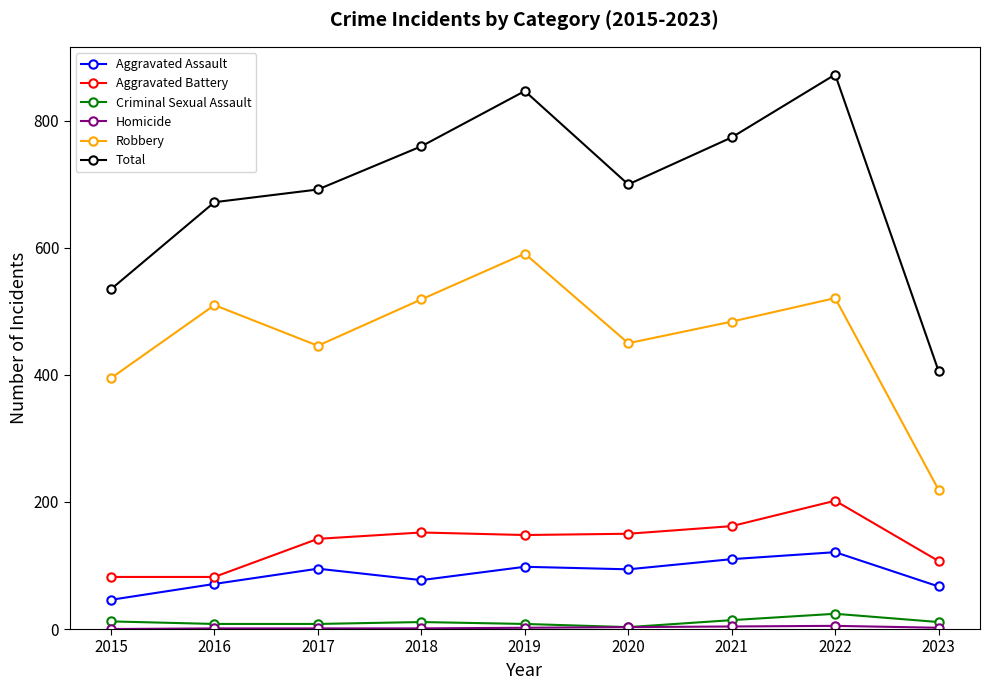

True or false: Criminal Sexual Assault and Aggravated Battery intersect in this chart.

False